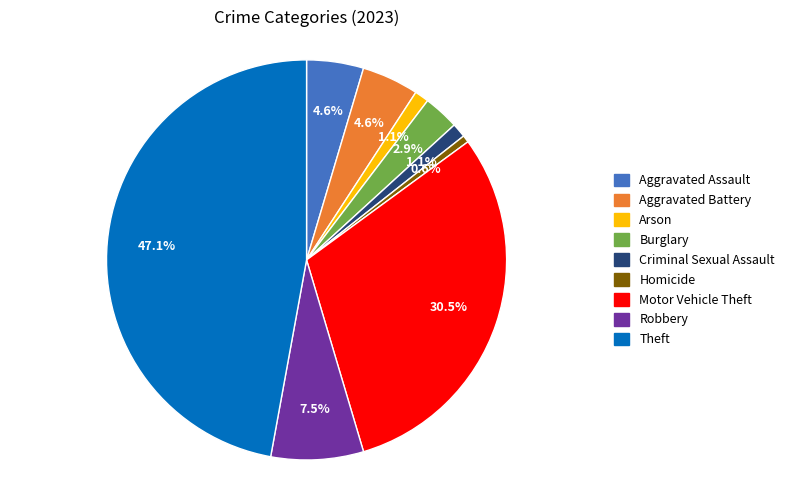

Combined, do Motor Vehicle Theft and Homicide account for over 50%?

No